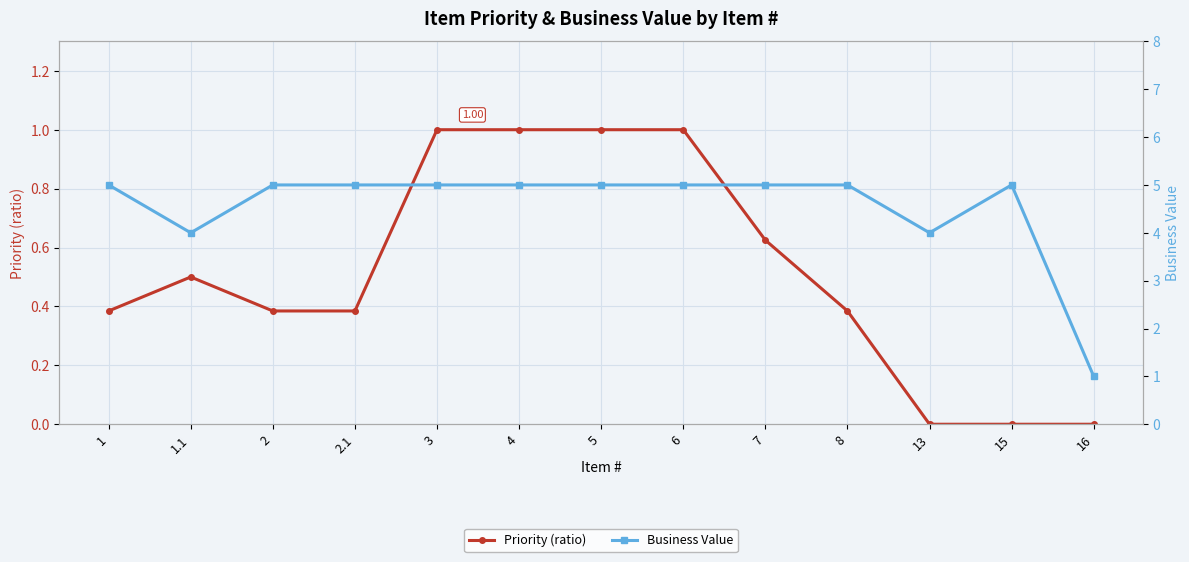

How many positive values does the Priority (ratio) series have?

10